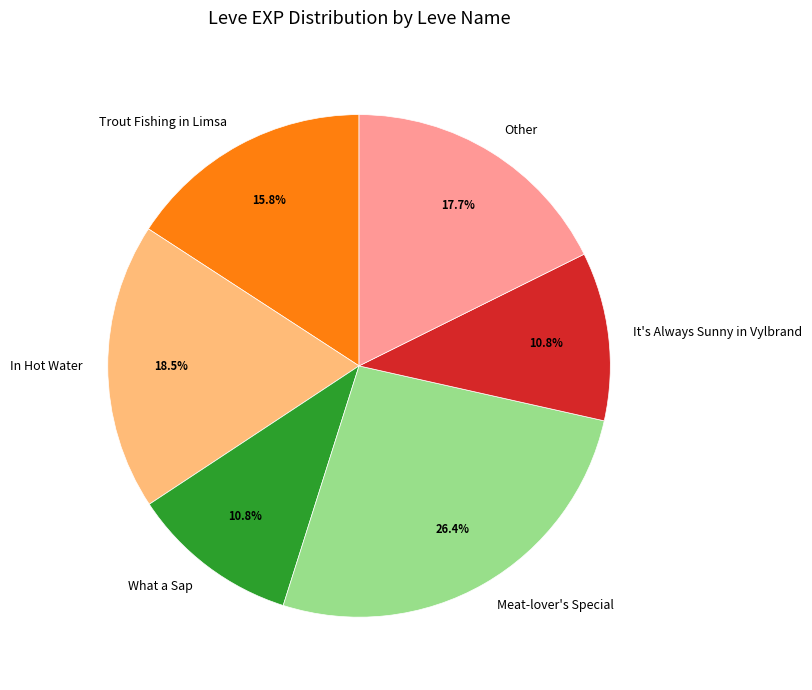

Is the sum of It's Always Sunny in Vylbrand and Trout Fishing in Limsa greater than half?

No